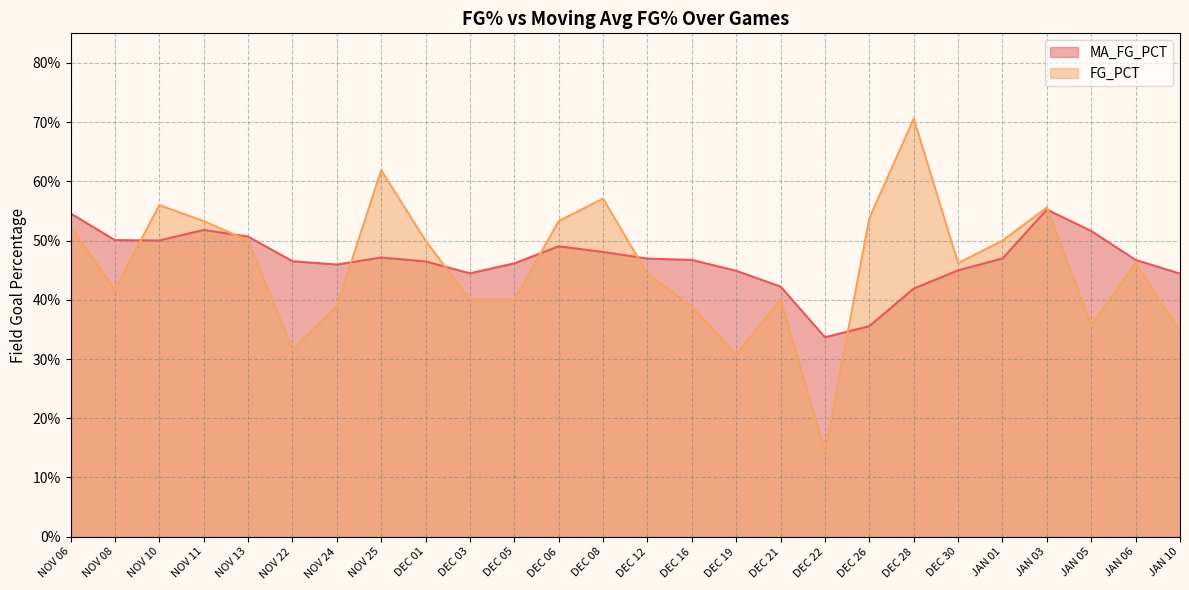

Which has a higher value, NOV 13 or JAN 03?

JAN 03